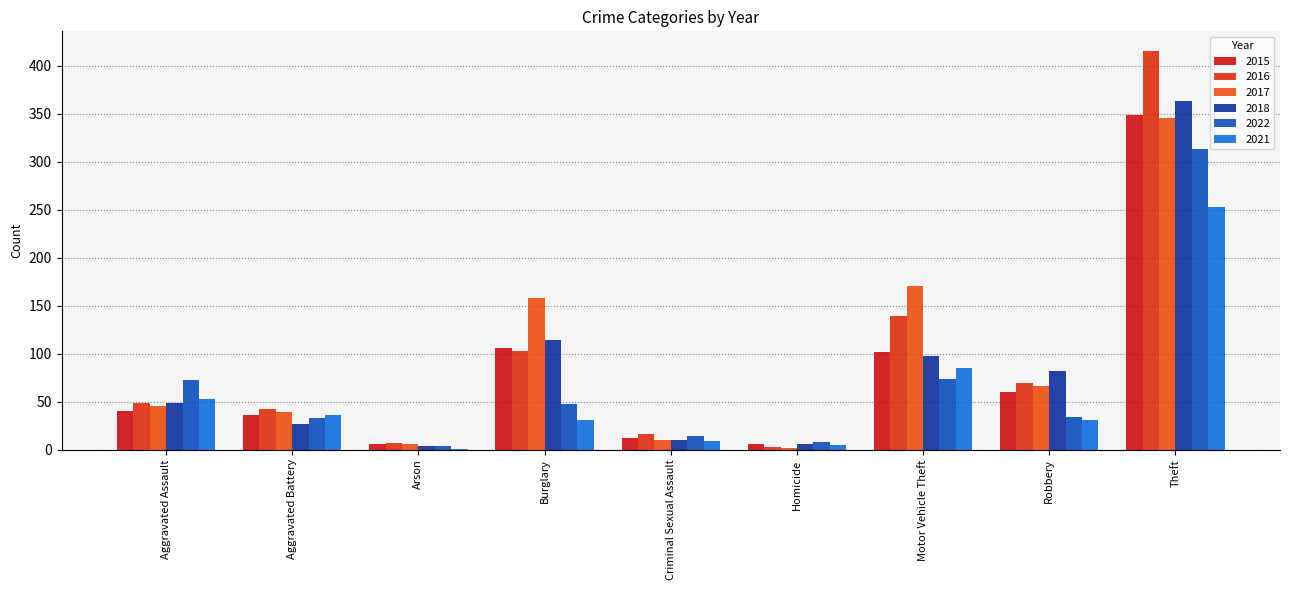

What is the spread (max minus min) of values at Arson?

6